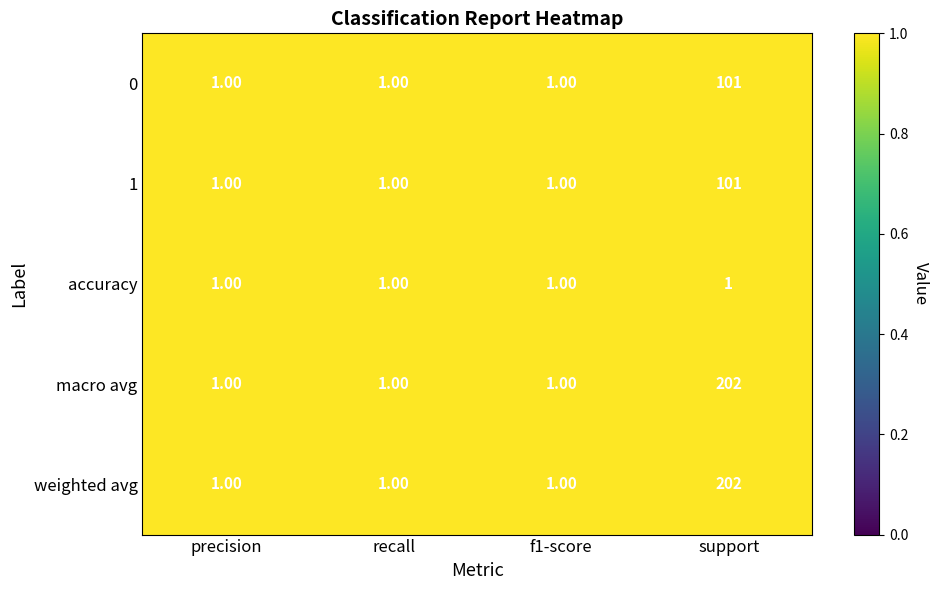

At which label does weighted avg reach its peak?

support